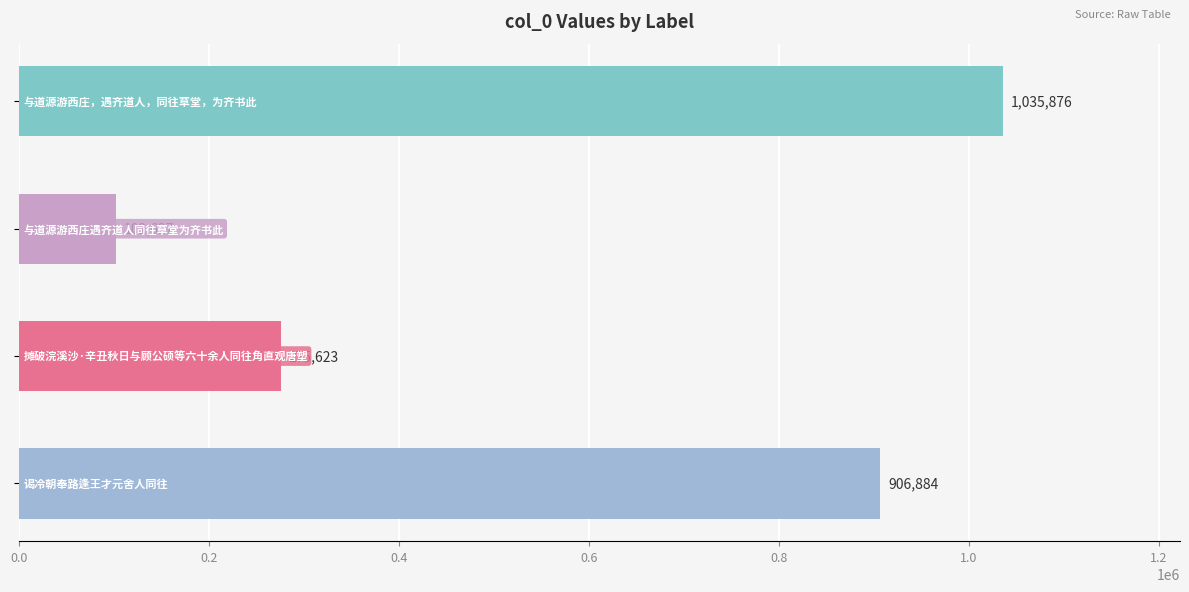

What is the value of the 2nd bar from the top?

102627